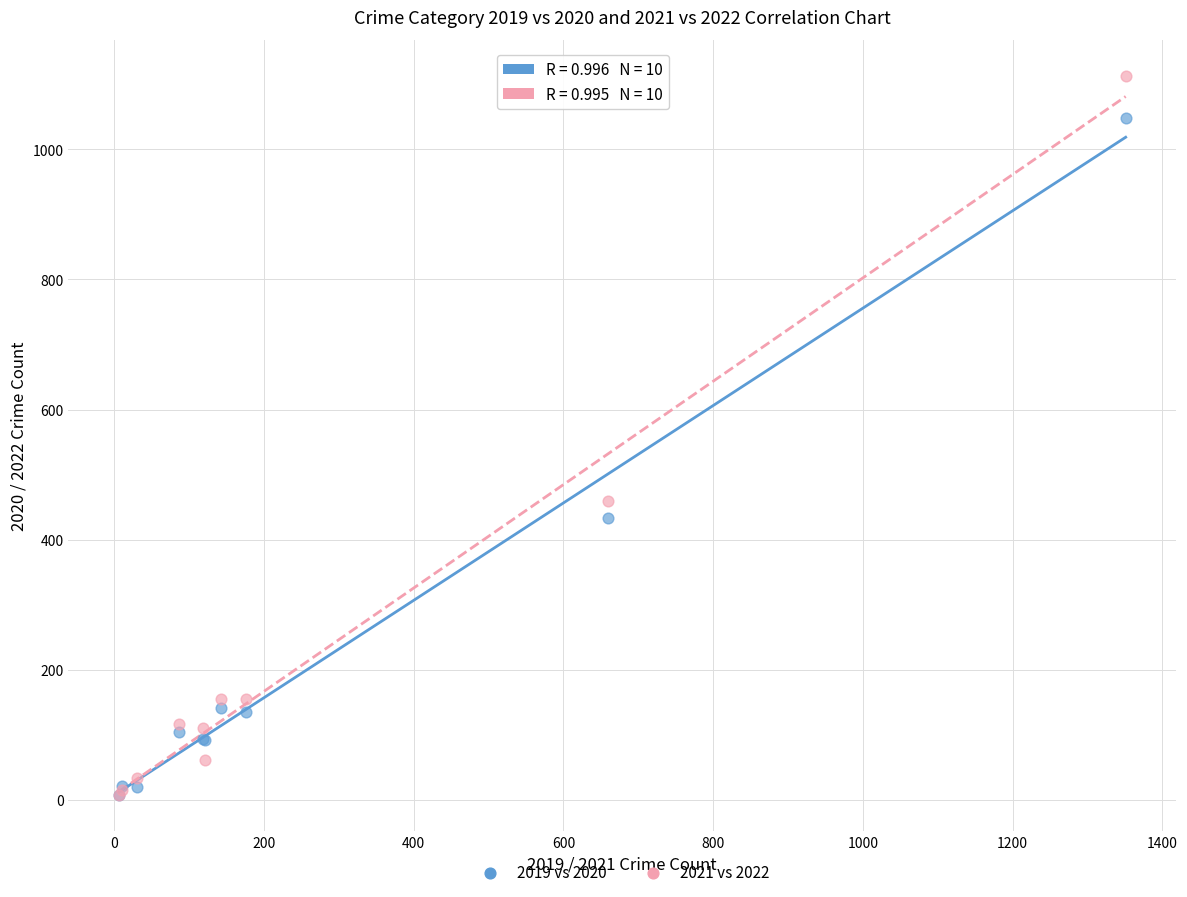

In the 2021 vs 2022 series, what Y value is closest to 560?

459